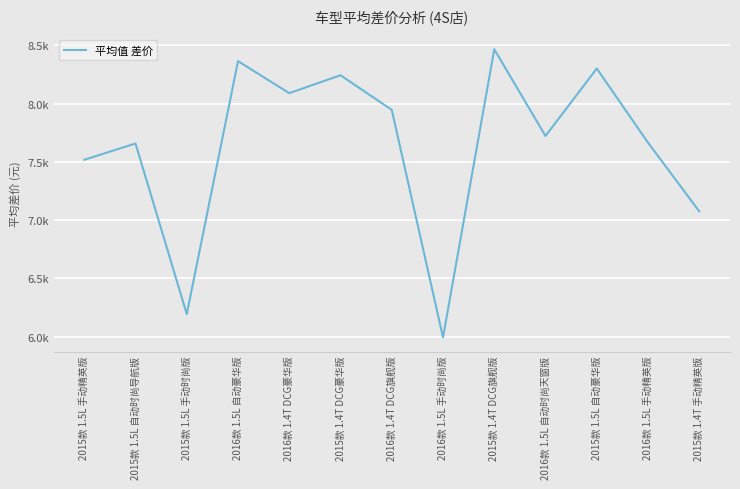

Does the chart have visible grid lines?

Yes